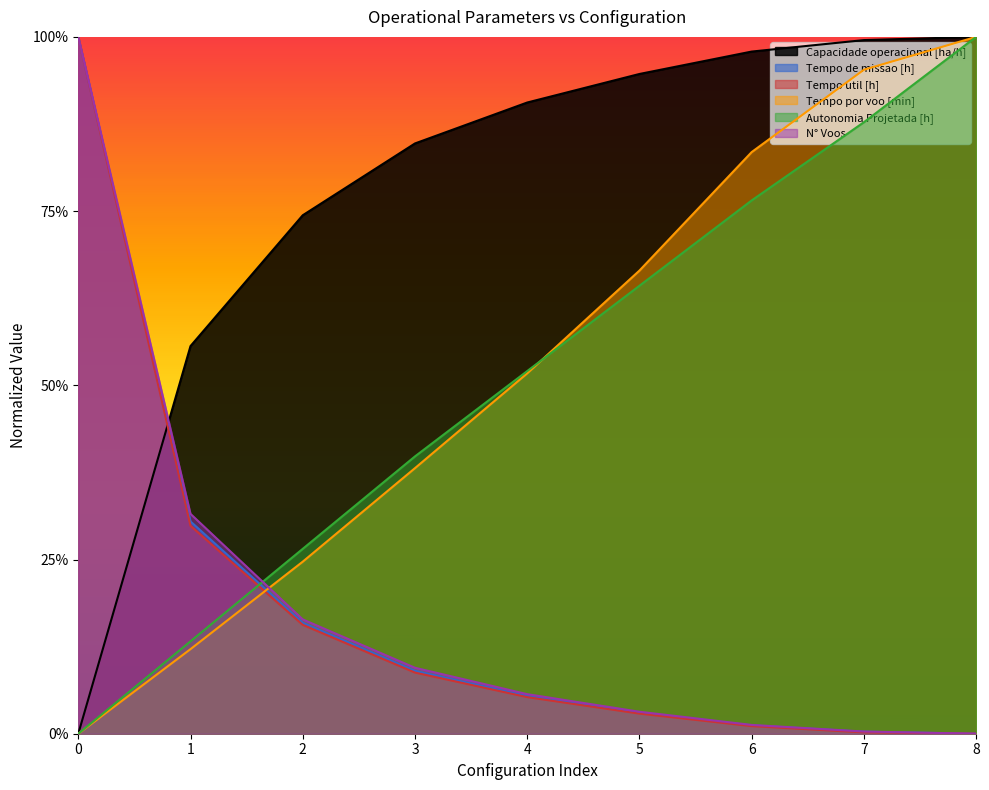

Between 1 and 8, which is larger?

8